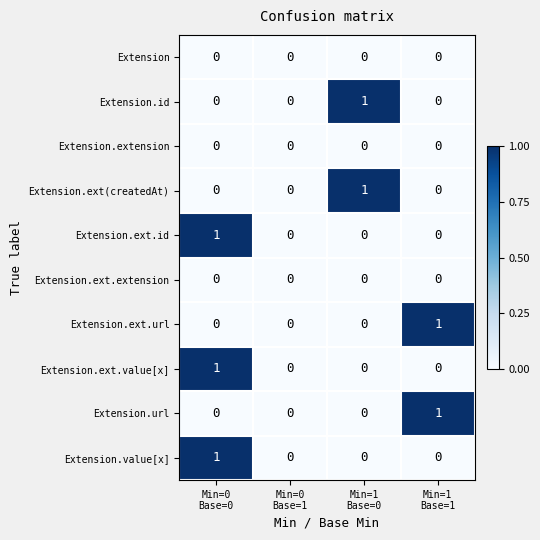

What is the spread (max minus min) of values at Min=0
Base=0?

1